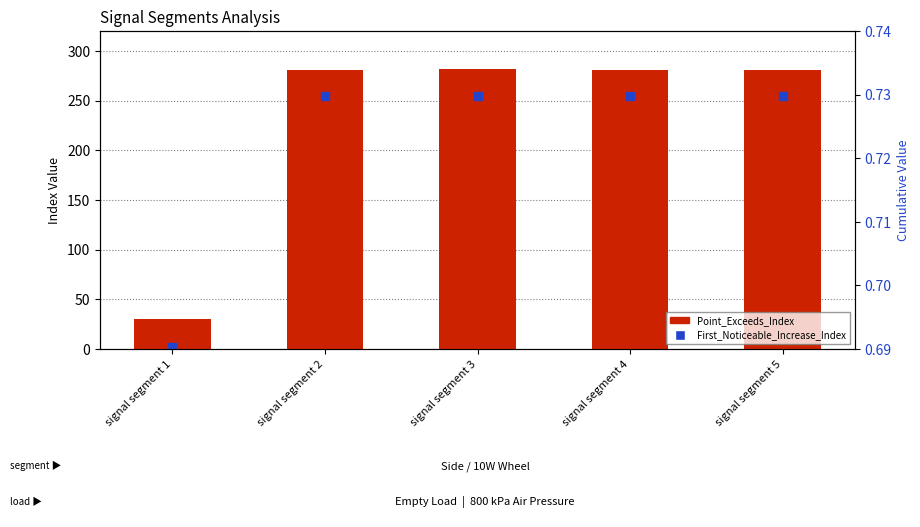

Which series reaches the minimum Y coordinate?

First_Noticeable_Increase_Index